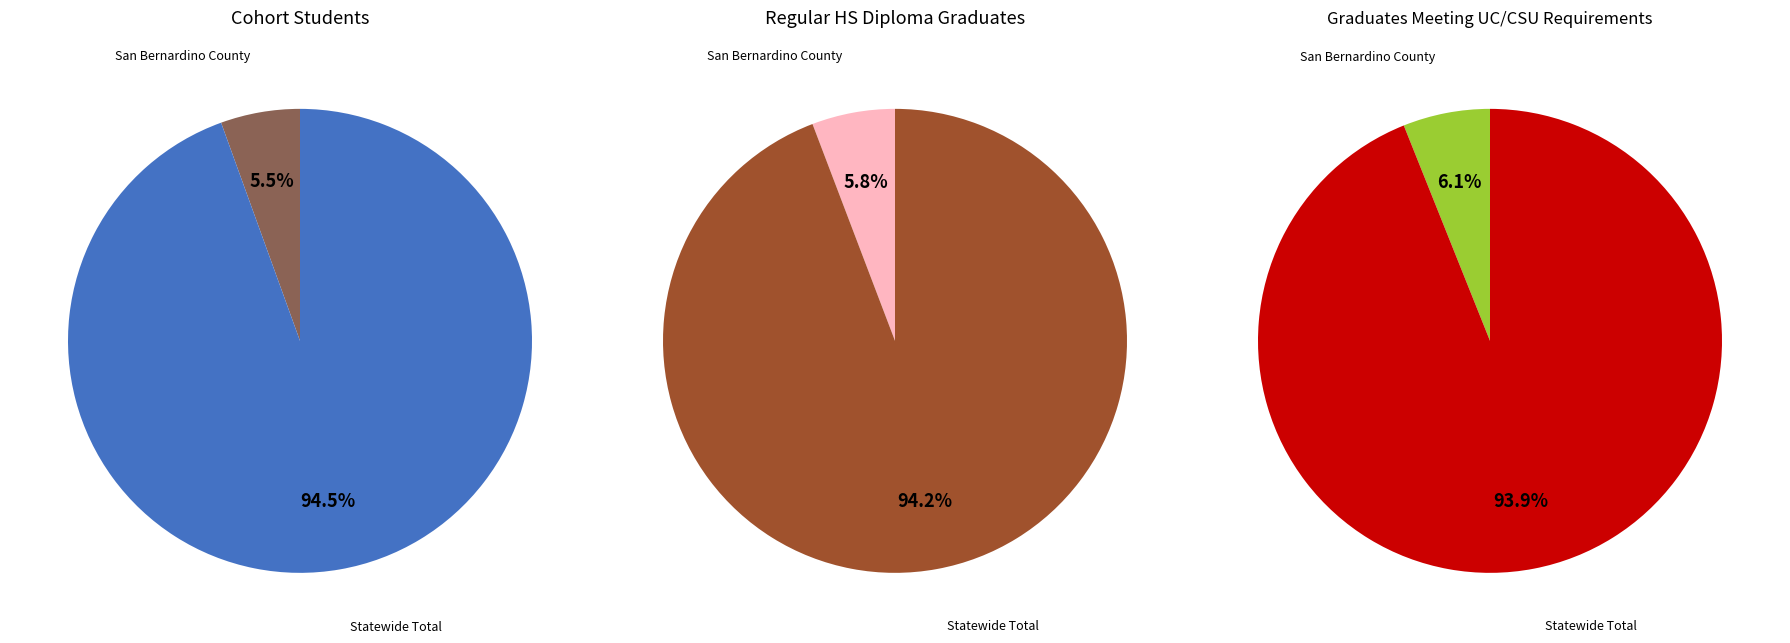

How many segments does this pie chart have?

2